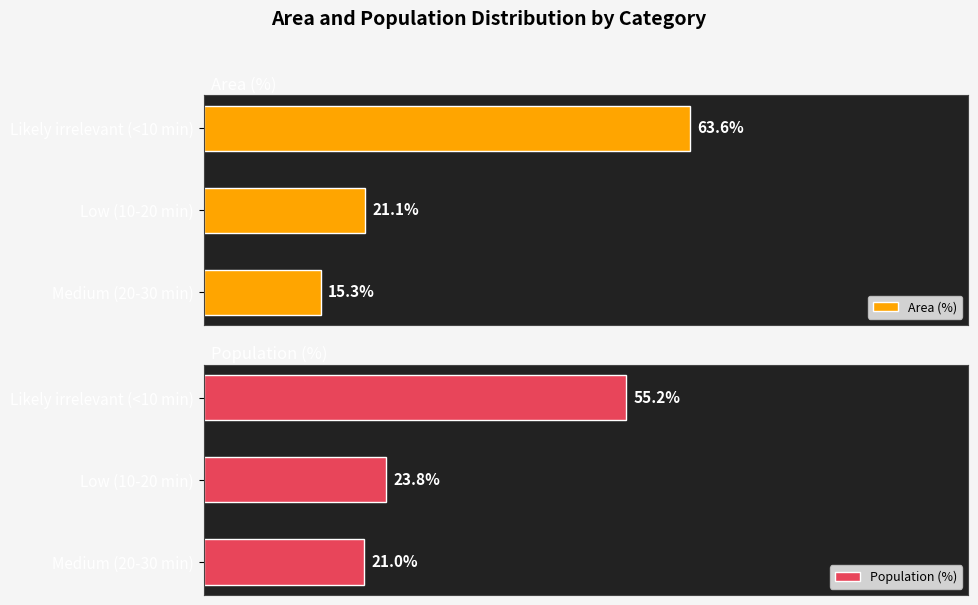

What is the value of the Area (%) bar at the 1st from the left?

15.3